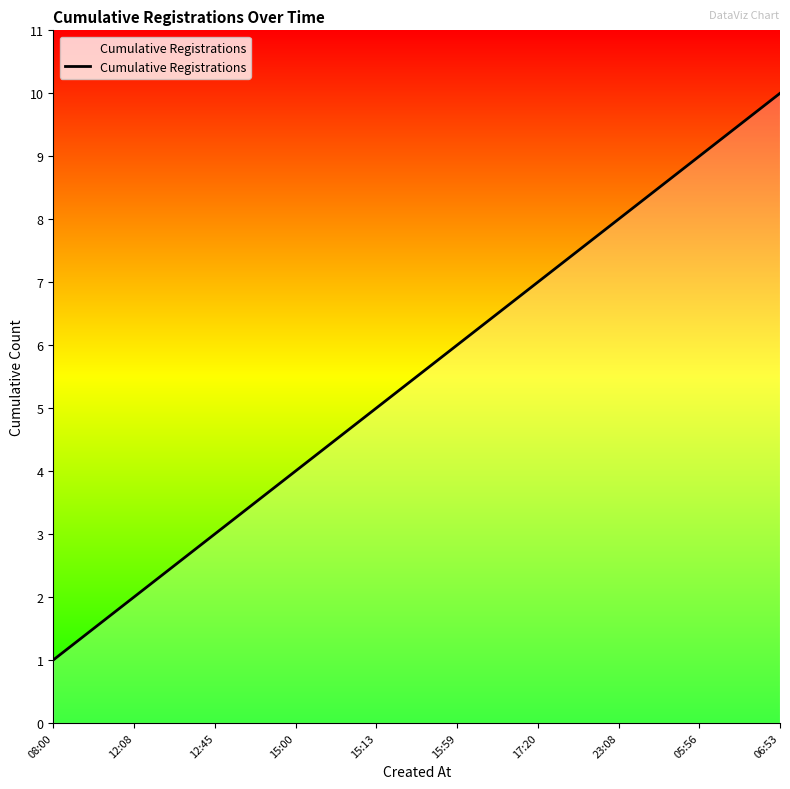

Which category has the lowest value across all series?

08:00